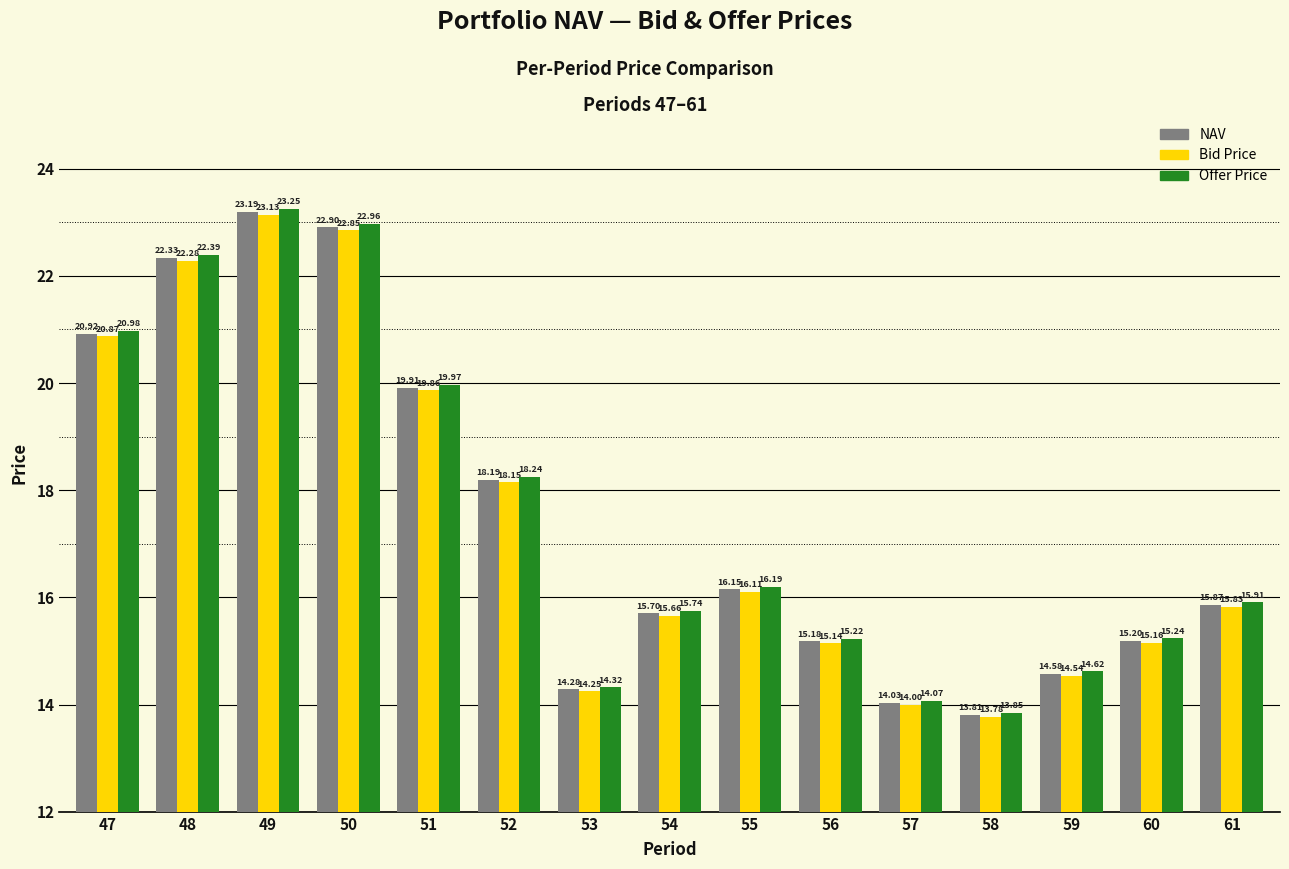

At which label does Offer Price first exceed 15?

47